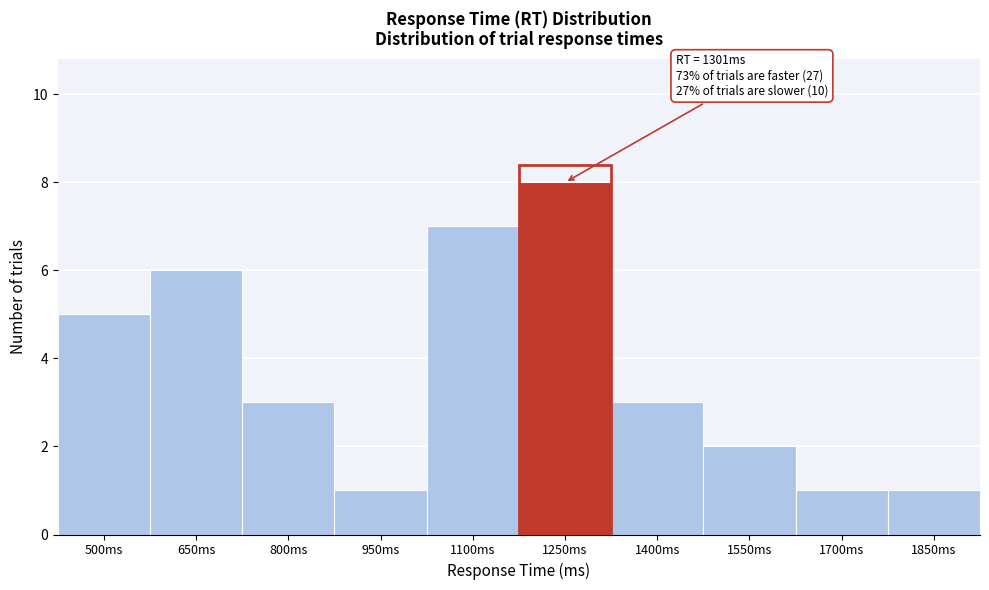

Reading left to right, transcribe all the data shown in this chart.

5	6	3	1	7	8	3	2	1	1